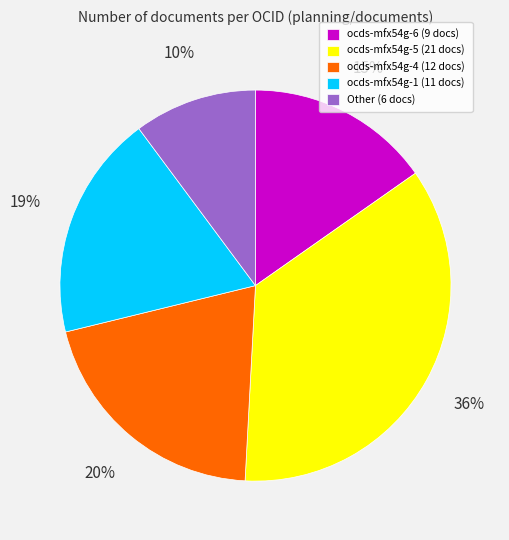

Is it true that ocds-mfx54g-4 is 12% of the pie?

False